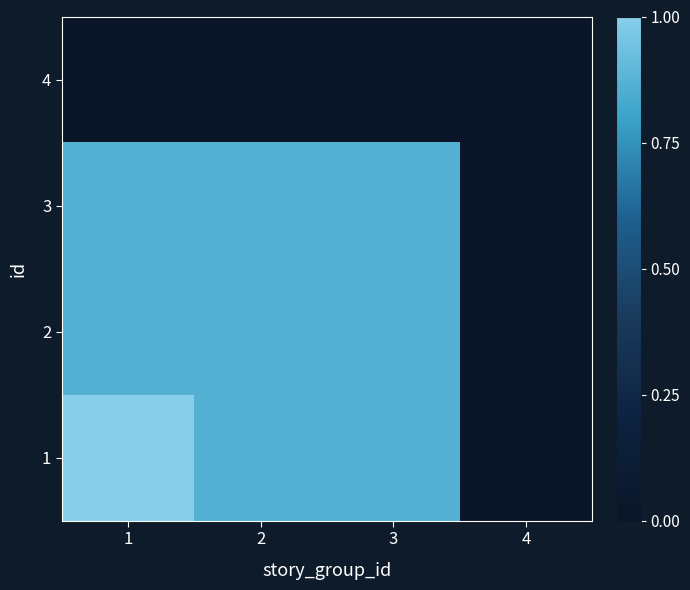

What is the spread (max minus min) of values at 2?

0.9